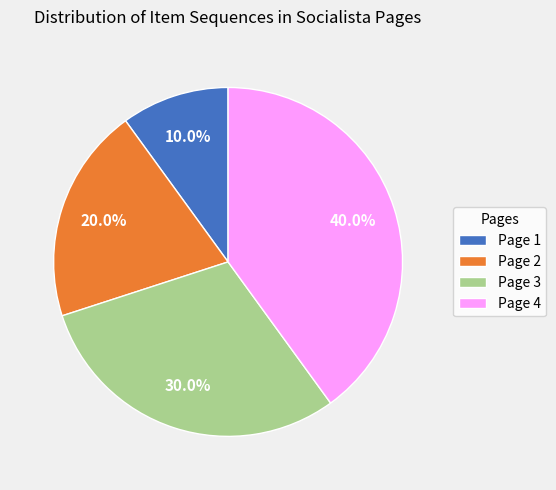

Which has a higher value, Page 1 or Page 3?

Page 3